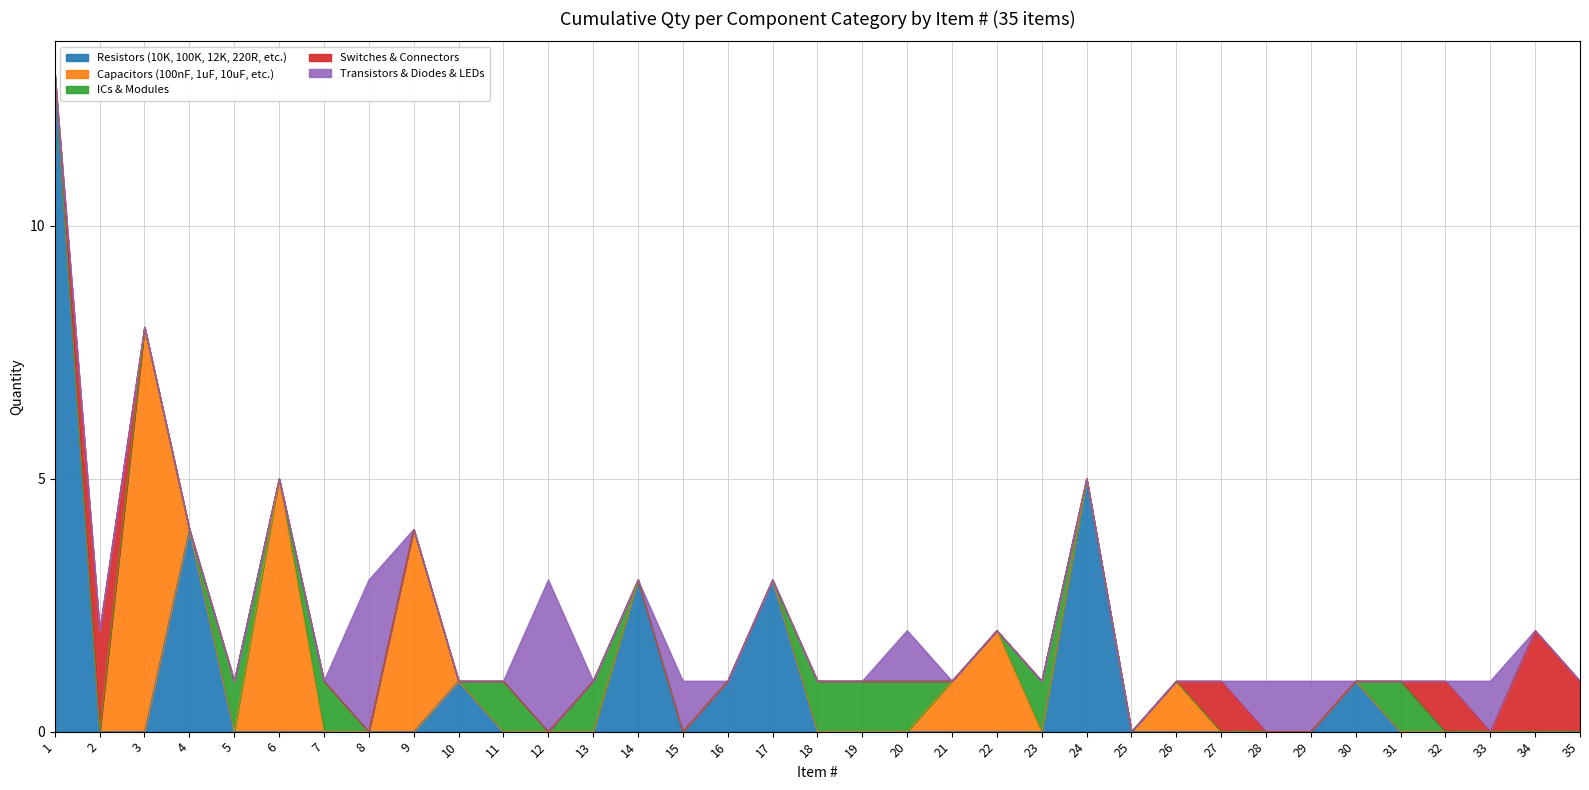

Reading left to right, what are all the values shown in this chart?

Resistors (10K, 100K, 12K, 220R, etc.): 13	0	0	4	0	0	0	0	0	1	0	0	0	3	0	1	3	0	0	0	0	0	0	5	0	0	0	0	0	1	0	0	0	0	0
Capacitors (100nF, 1uF, 10uF, etc.): 0	0	8	0	0	5	0	0	4	0	0	0	0	0	0	0	0	0	0	0	1	2	0	0	0	1	0	0	0	0	0	0	0	0	0
ICs & Modules: 0	0	0	0	1	0	1	0	0	0	1	0	1	0	0	0	0	1	1	1	0	0	1	0	0	0	0	0	0	0	1	0	0	0	0
Switches & Connectors: 0	2	0	0	0	0	0	0	0	0	0	0	0	0	0	0	0	0	0	0	0	0	0	0	0	0	1	0	0	0	0	1	0	2	1
Transistors & Diodes & LEDs: 0	0	0	0	0	0	0	3	0	0	0	3	0	0	1	0	0	0	0	1	0	0	0	0	0	0	0	1	1	0	0	0	1	0	0